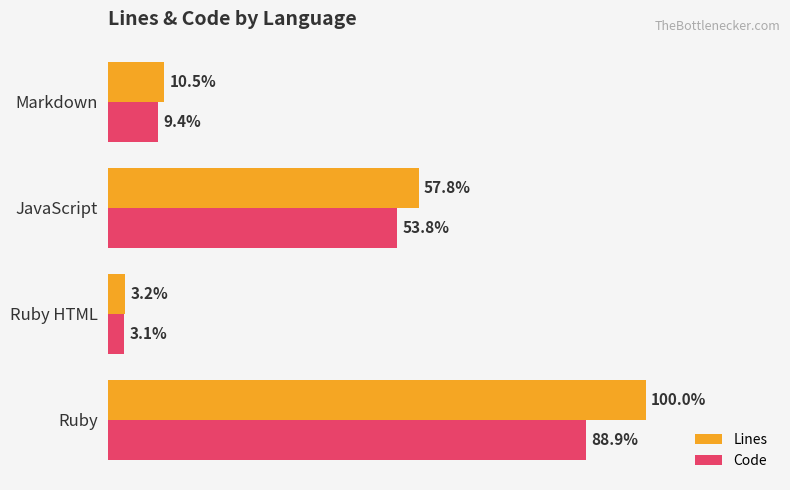

What are all the series names shown in the legend?

Lines, Code